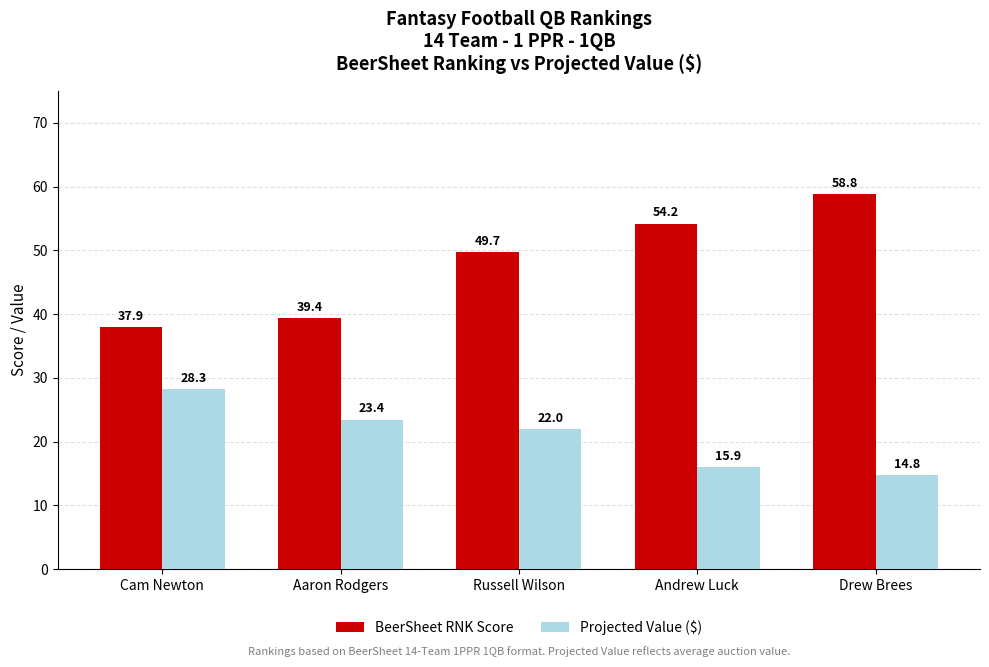

What is the sum of the BeerSheet RNK Score values at Drew Brees and Andrew Luck?

113.0